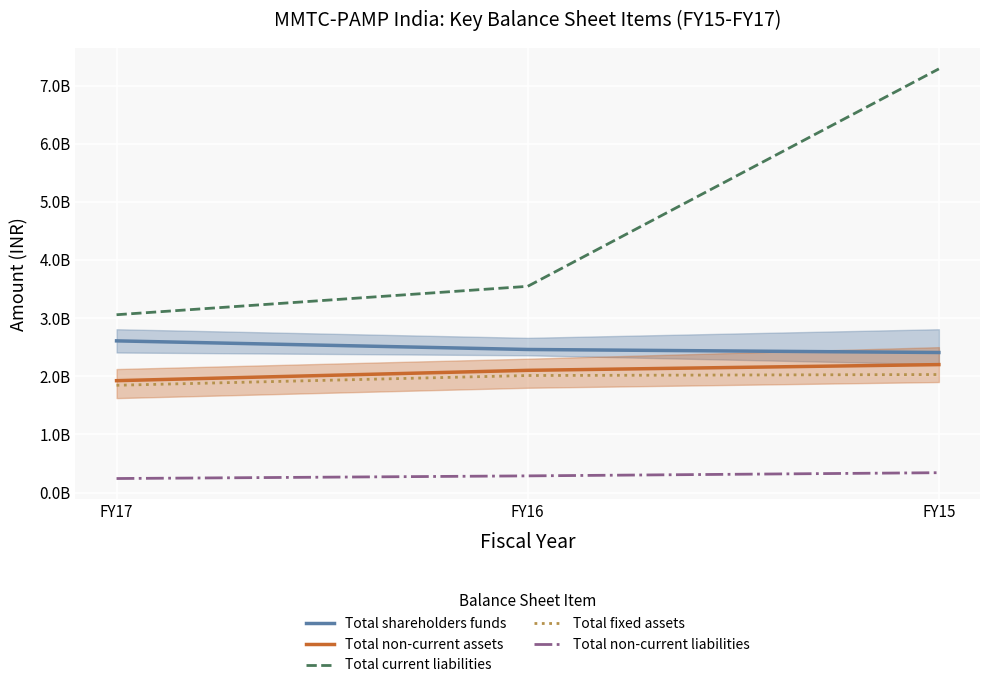

At which category is the sum across all series the highest?

FY15